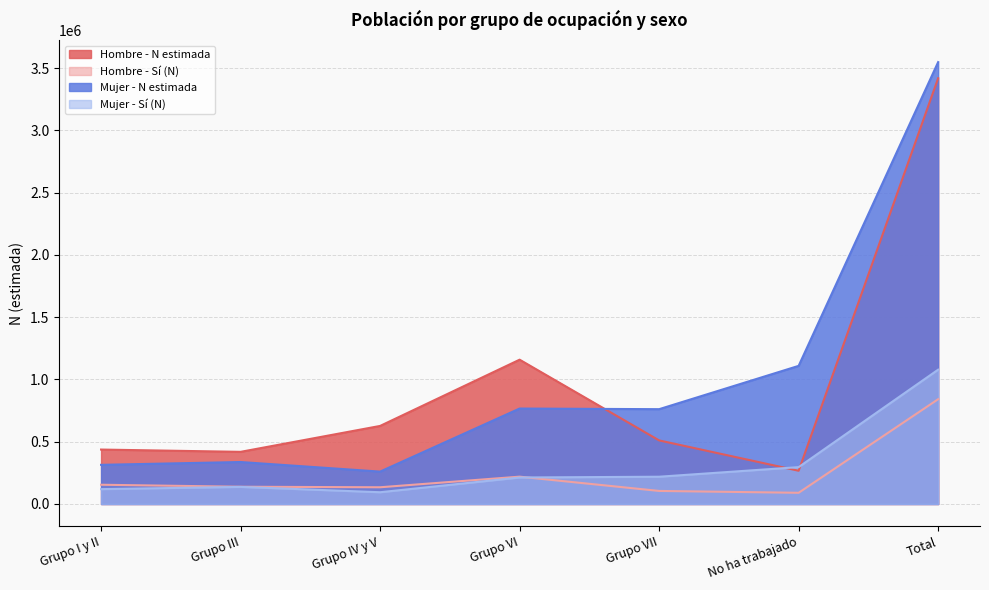

At how many categories does at least one series exceed 361656?

7